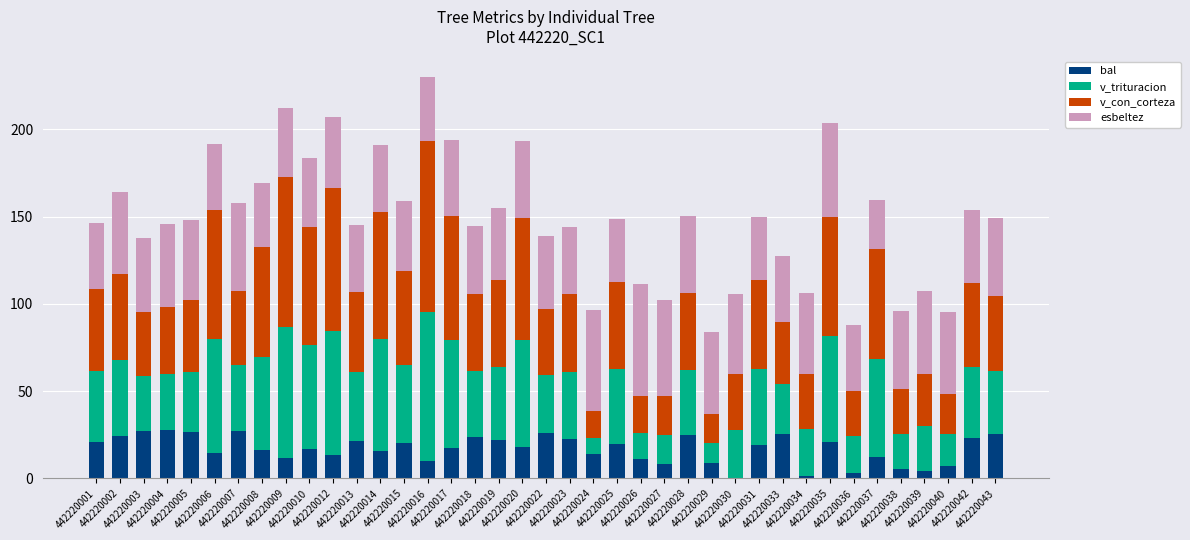

What is the maximum value for bal?

27.8